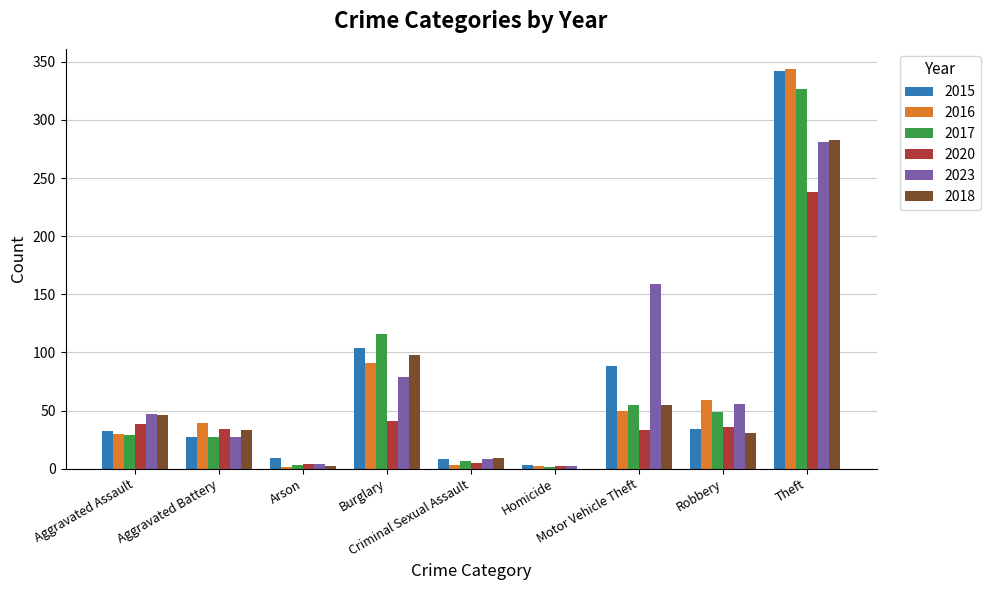

Which series has the widest spread of values?

2016